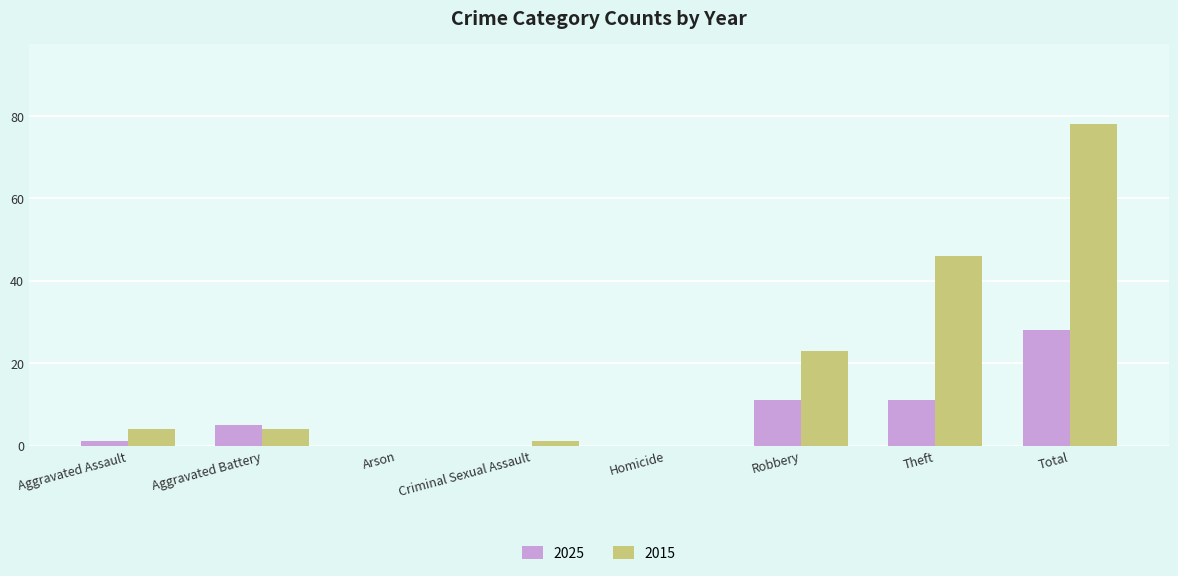

Reading left to right, list all the values displayed in this chart.

2025: Aggravated Assault=1	Aggravated Battery=5	Arson=0	Criminal Sexual Assault=0	Homicide=0	Robbery=11	Theft=11	Total=28
2015: Aggravated Assault=4	Aggravated Battery=4	Arson=0	Criminal Sexual Assault=1	Homicide=0	Robbery=23	Theft=46	Total=78